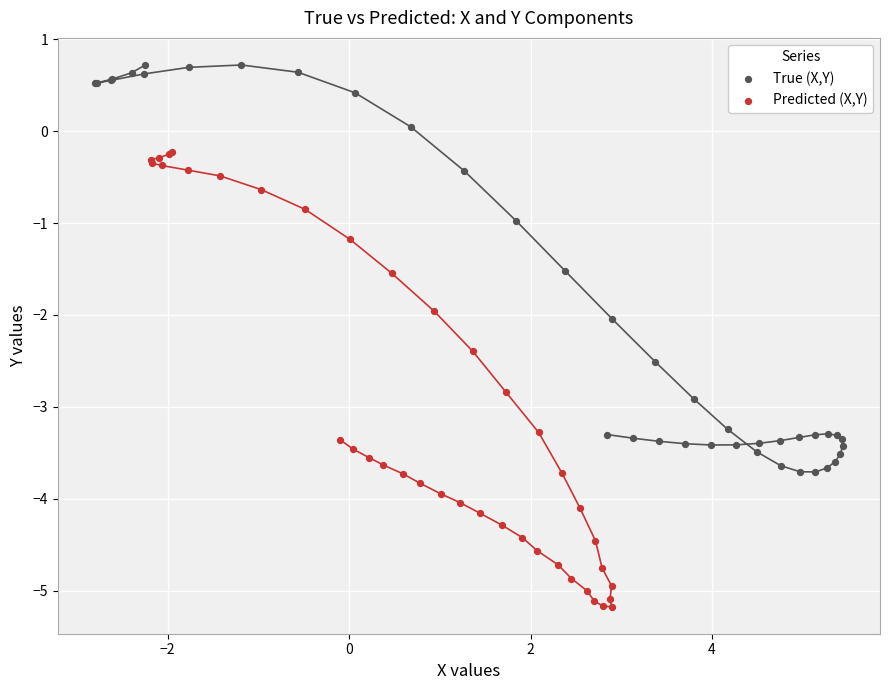

Which series contains the highest Y value?

True (X,Y)